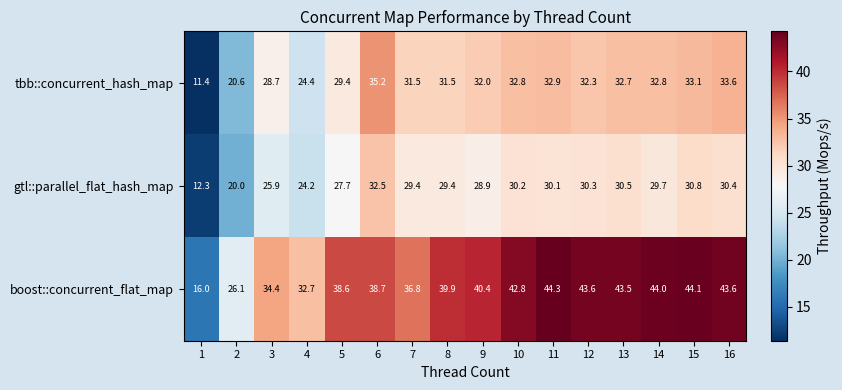

True or false: tbb::concurrent_hash_map has a value of 55.0 at 16.

False